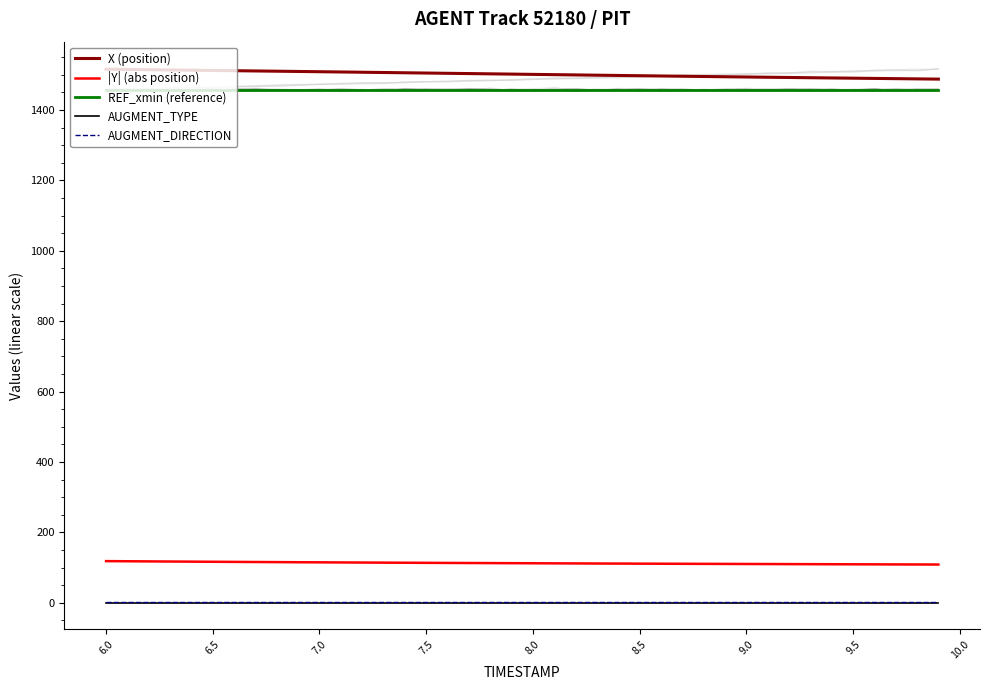

How many lines are shown in the chart?

5